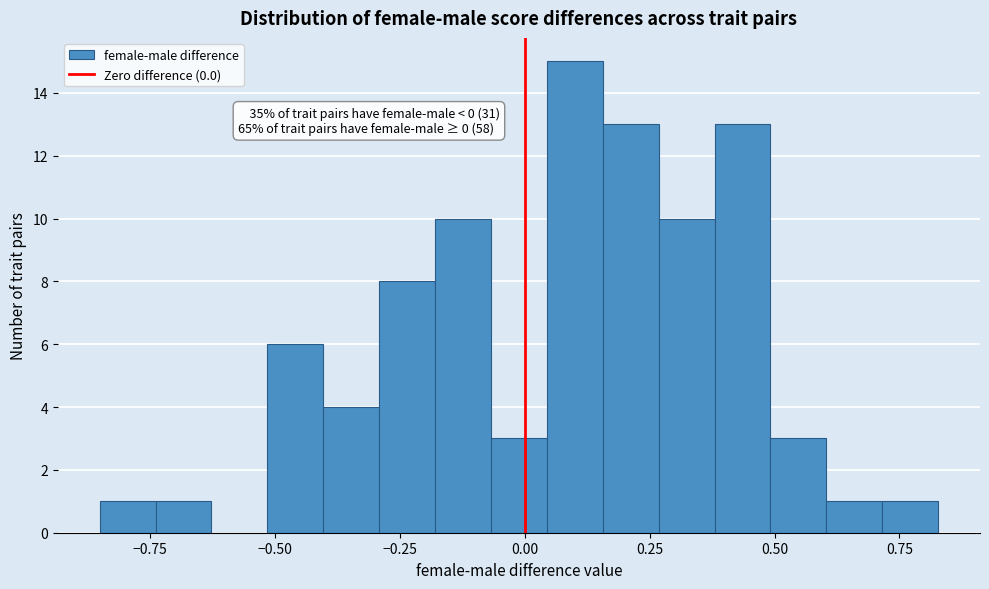

Read against the x-axis, roughly where is the centre of the tallest bar?

0.10